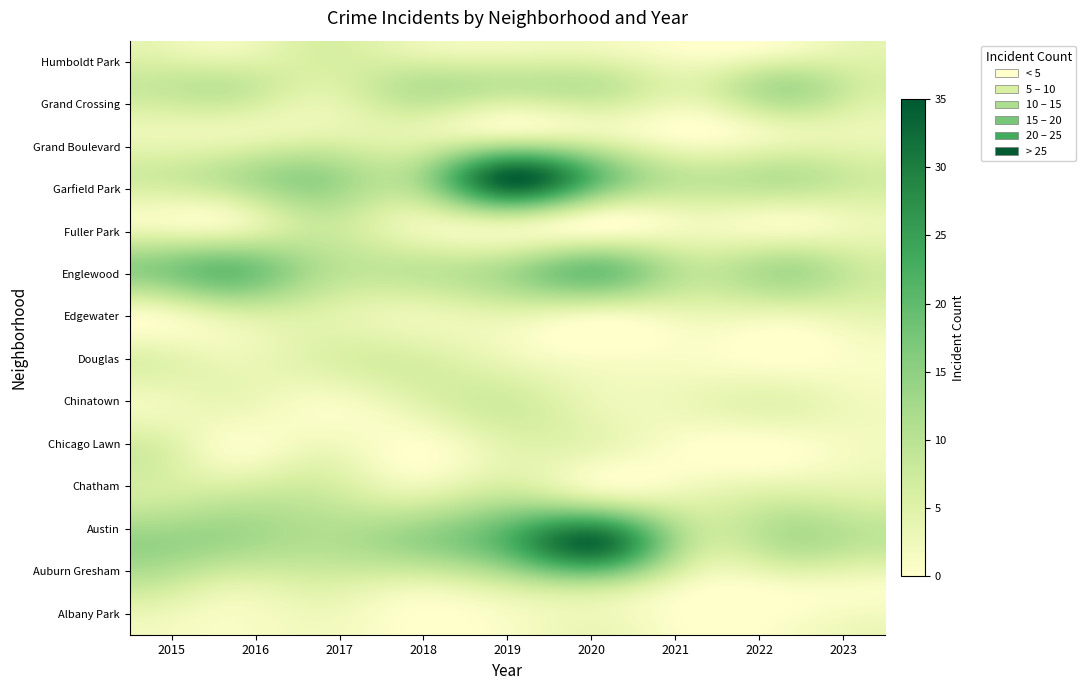

Which category has the lowest value across all series?

2018